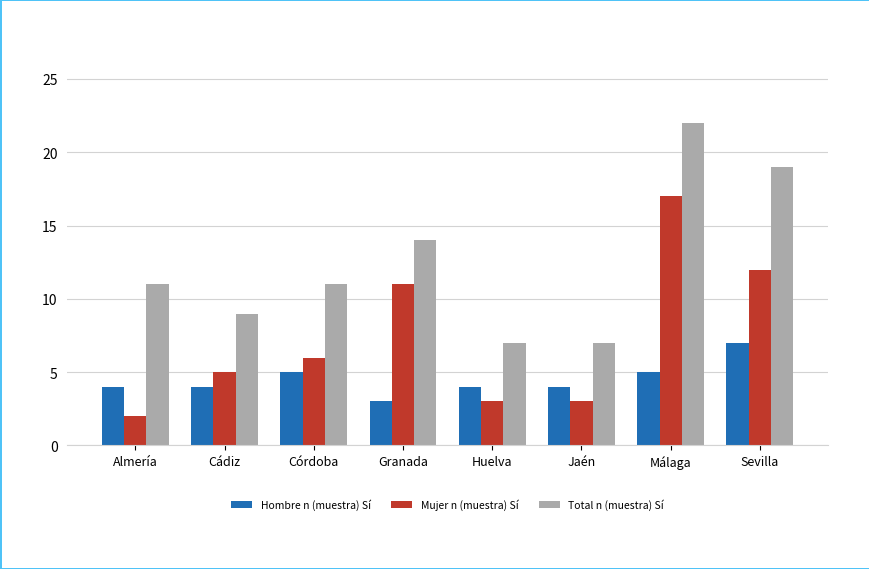

List the series in order of their peak value, lowest first.

Hombre n (muestra) Sí, Mujer n (muestra) Sí, Total n (muestra) Sí